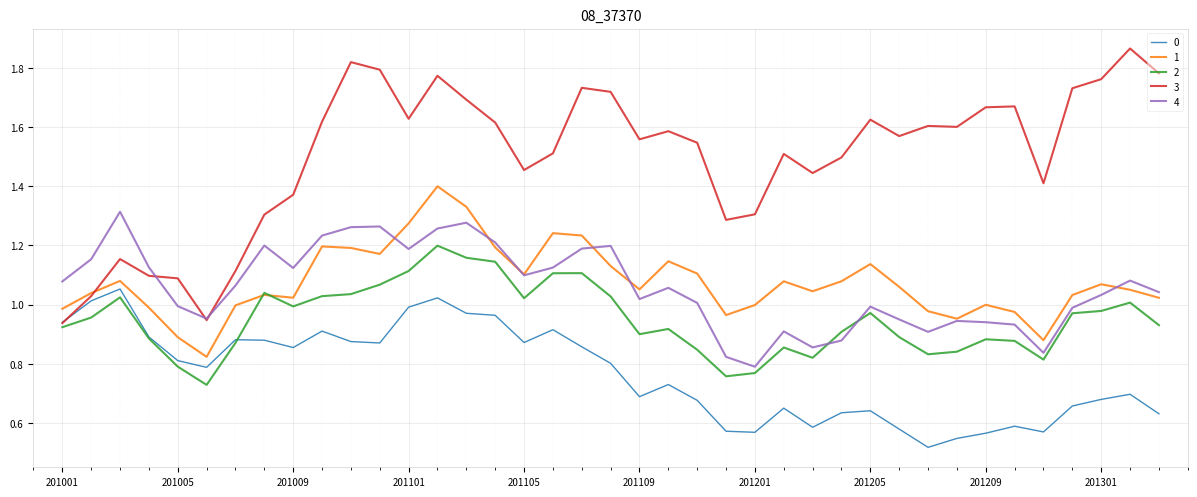

List the series in order of their peak value, highest first.

3, 1, 4, 2, 0